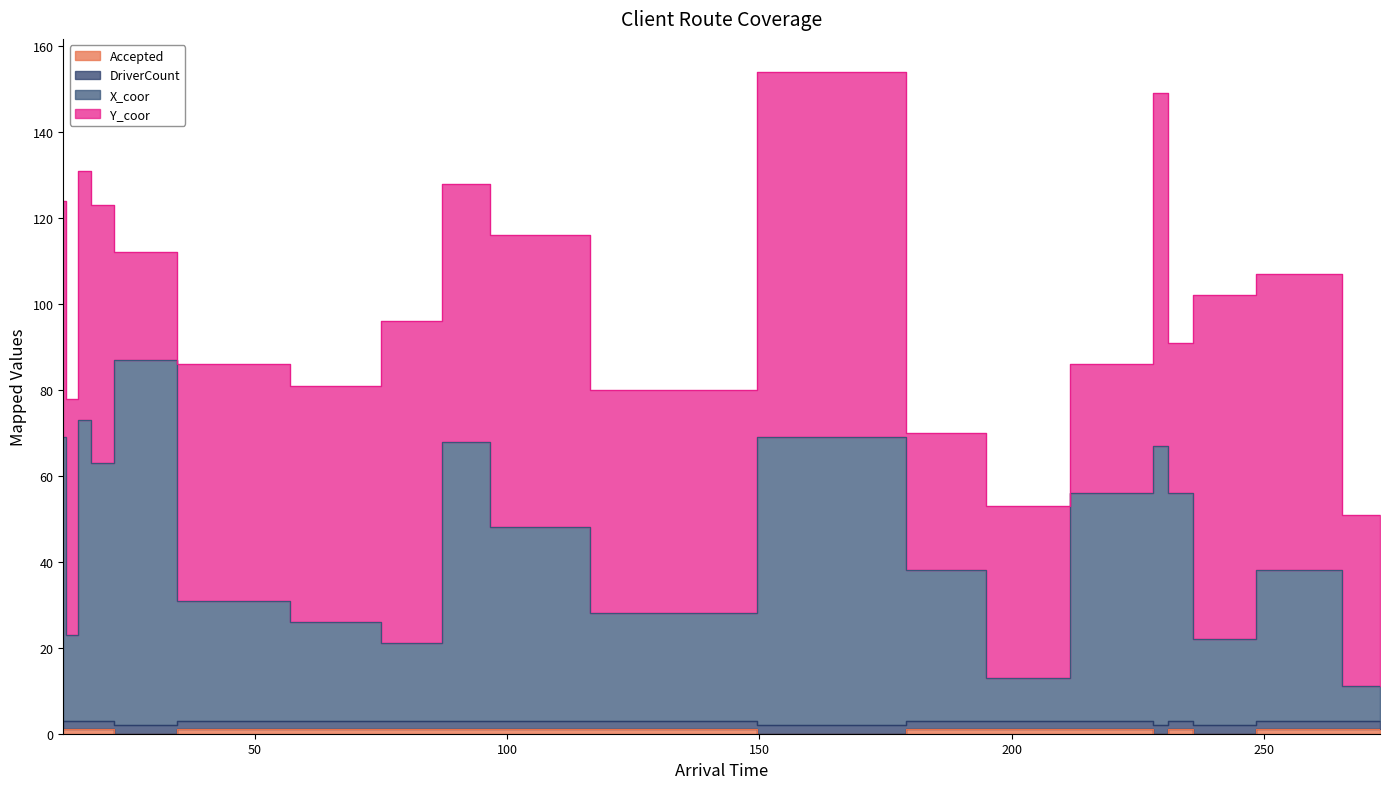

Where is Accepted nearest to the value 0?

26